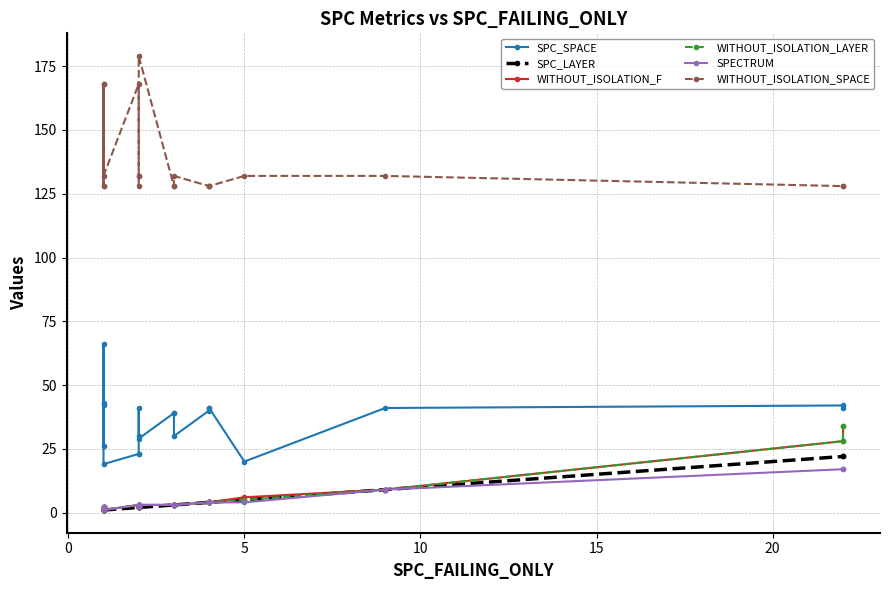

Is the value of SPC_LAYER at 10 greater than the value of SPECTRUM at 13?

No